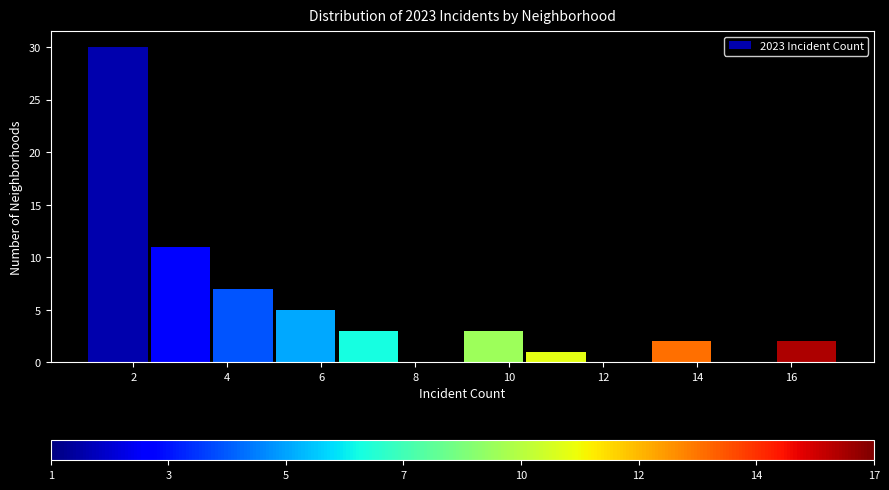

Reading left to right, transcribe this chart: for each bar, give the range it covers on the x-axis and its height. Neither the bar edges nor the heights are printed on the chart, so give them approximately, as read against the axes.

1.0 to 2.4: 30
2.4 to 3.6: 11
3.6 to 5.0: 7
5.0 to 6.4: 5
6.4 to 7.6: 3
7.6 to 9.0: 0
9.0 to 10.4: 3
10.4 to 11.6: 1
11.6 to 13.0: 0
13.0 to 14.4: 2
14.4 to 15.6: 0
15.6 to 17.0: 2